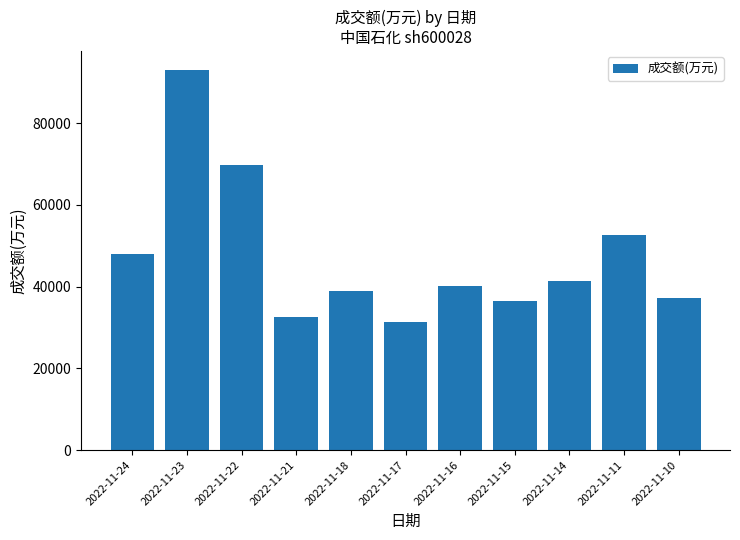

What is the sum of all values?

521829